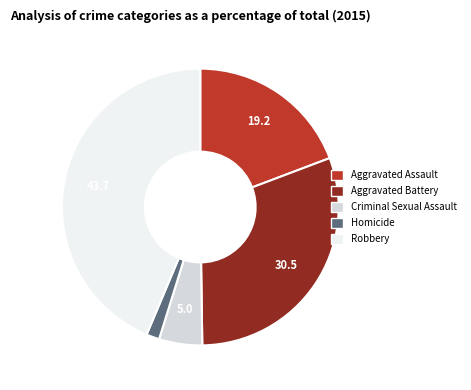

Which has a higher value, Homicide or Robbery?

Robbery